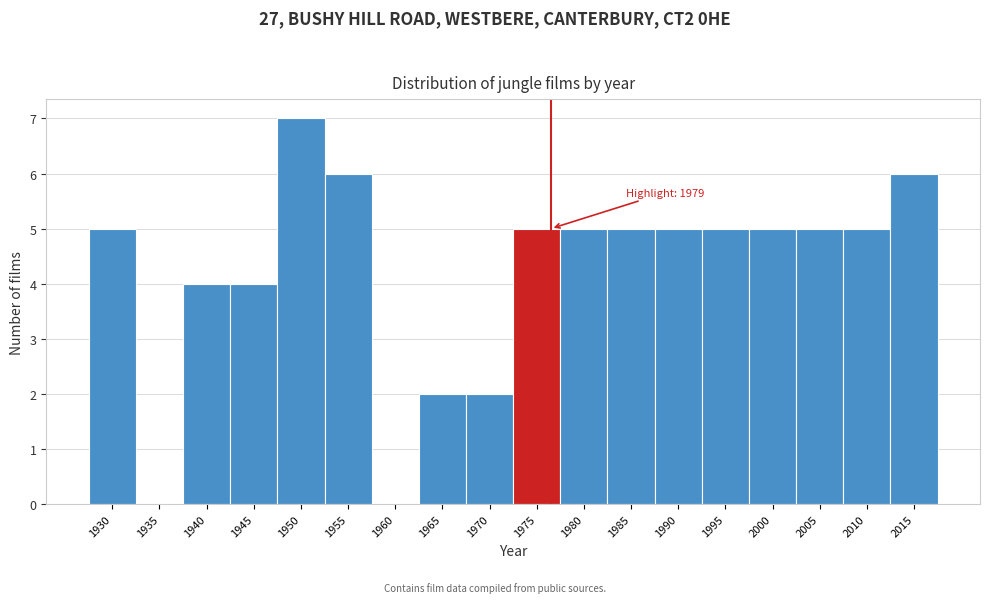

Reading right to left, list all the values displayed in this chart.

2015=6	2010=5	2005=5	2000=5	1995=5	1990=5	1985=5	1980=5	1975=5	1970=2	1965=2	1960=0	1955=6	1950=7	1945=4	1940=4	1935=0	1930=5